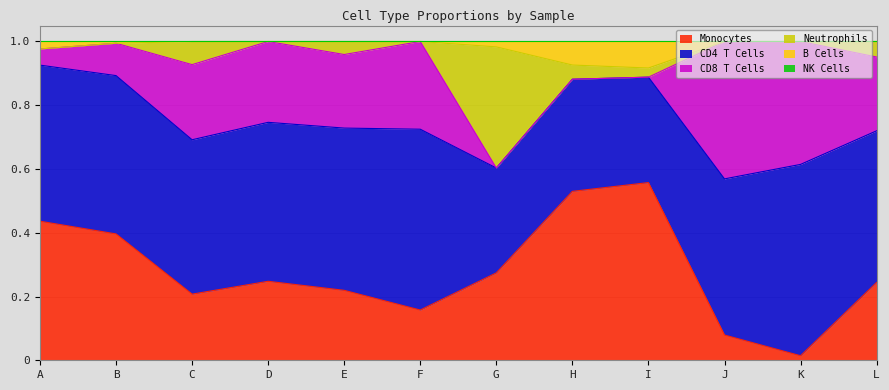

How many lines are shown in the chart?

6